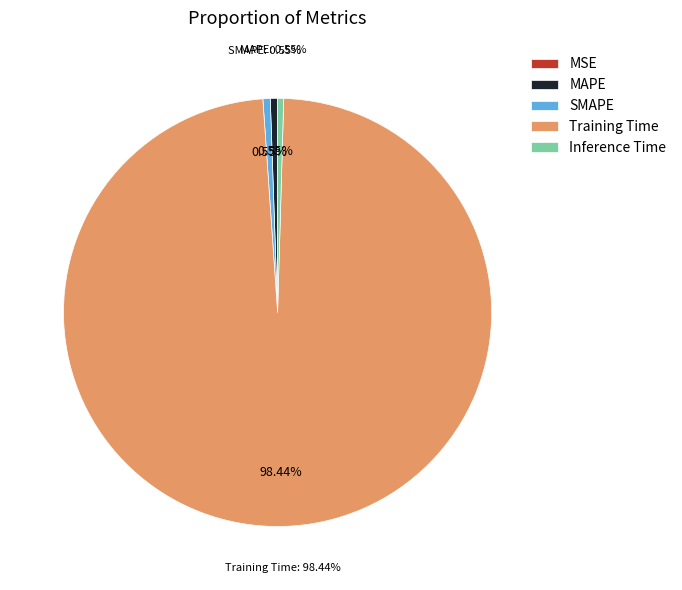

What portion of the pie excludes Inference Time?

99.5%